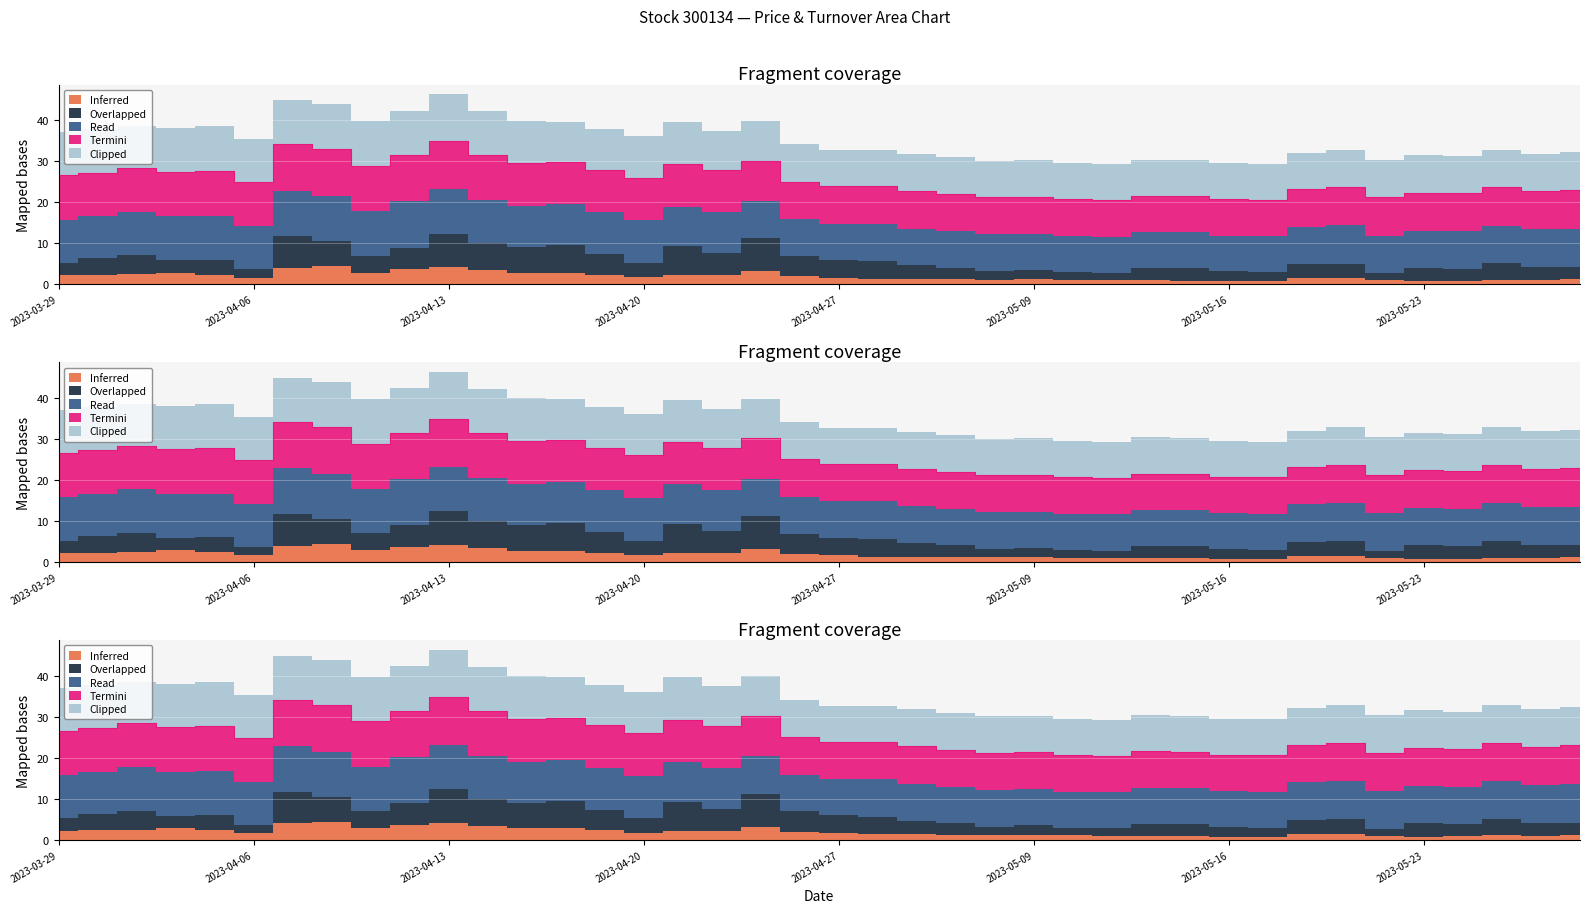

True or false: Overlapped and Read intersect in this chart.

False